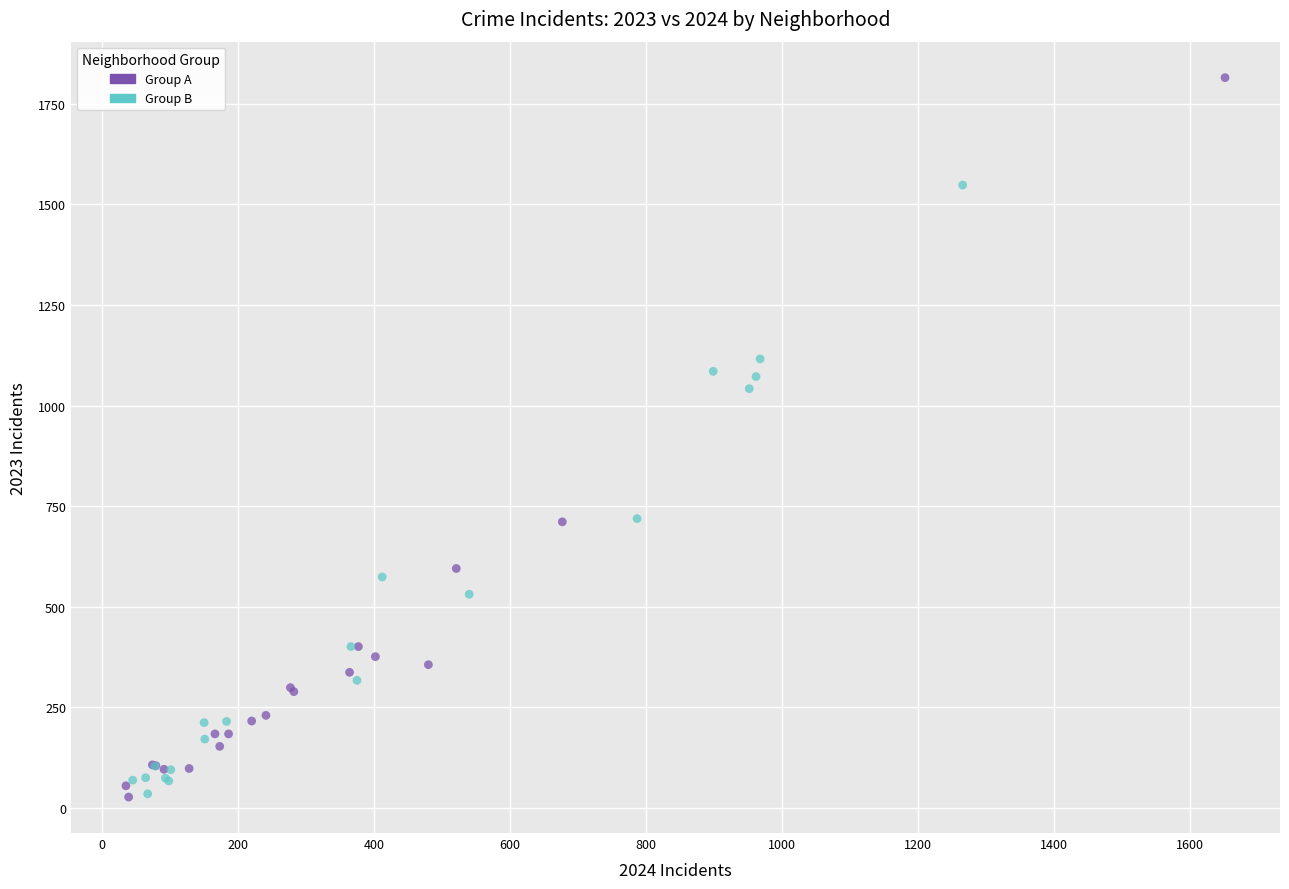

Which series has the largest Y range (max minus min)?

Group A